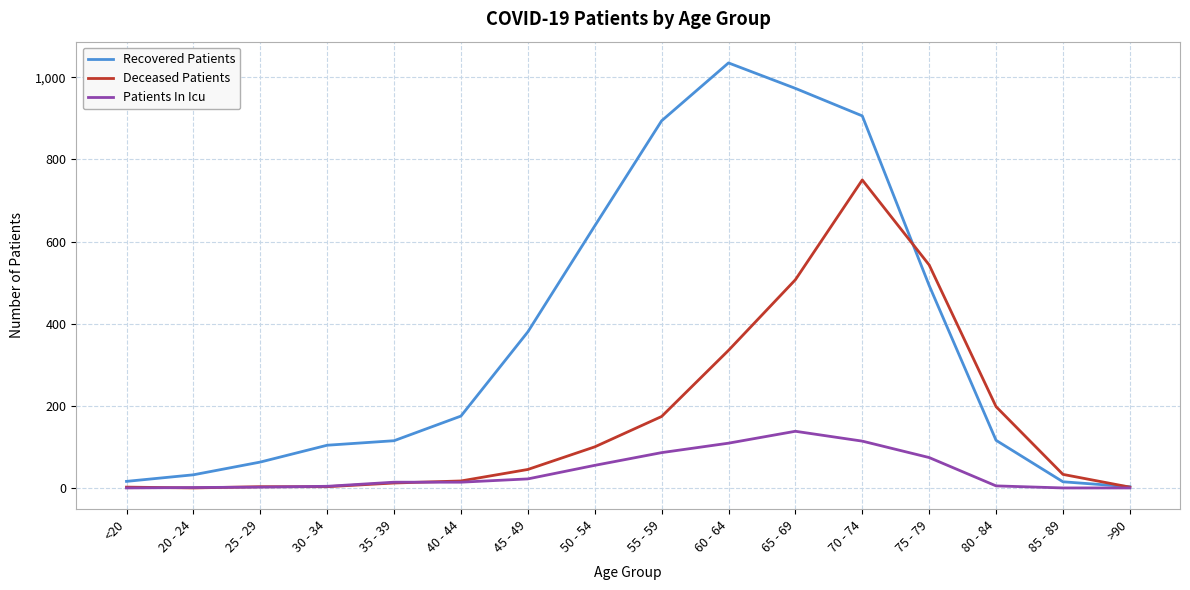

What position from the left is 40 - 44?

6